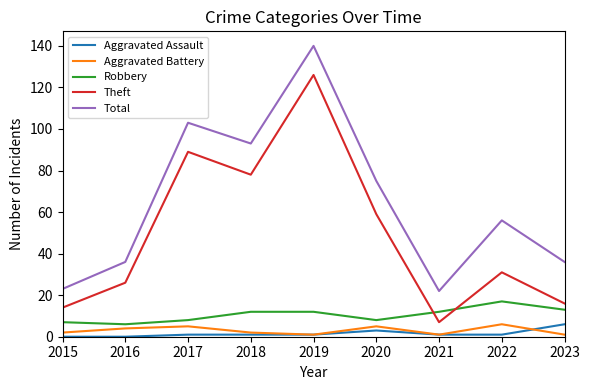

Between 2018 and 2020, which series saw the biggest shift?

Theft